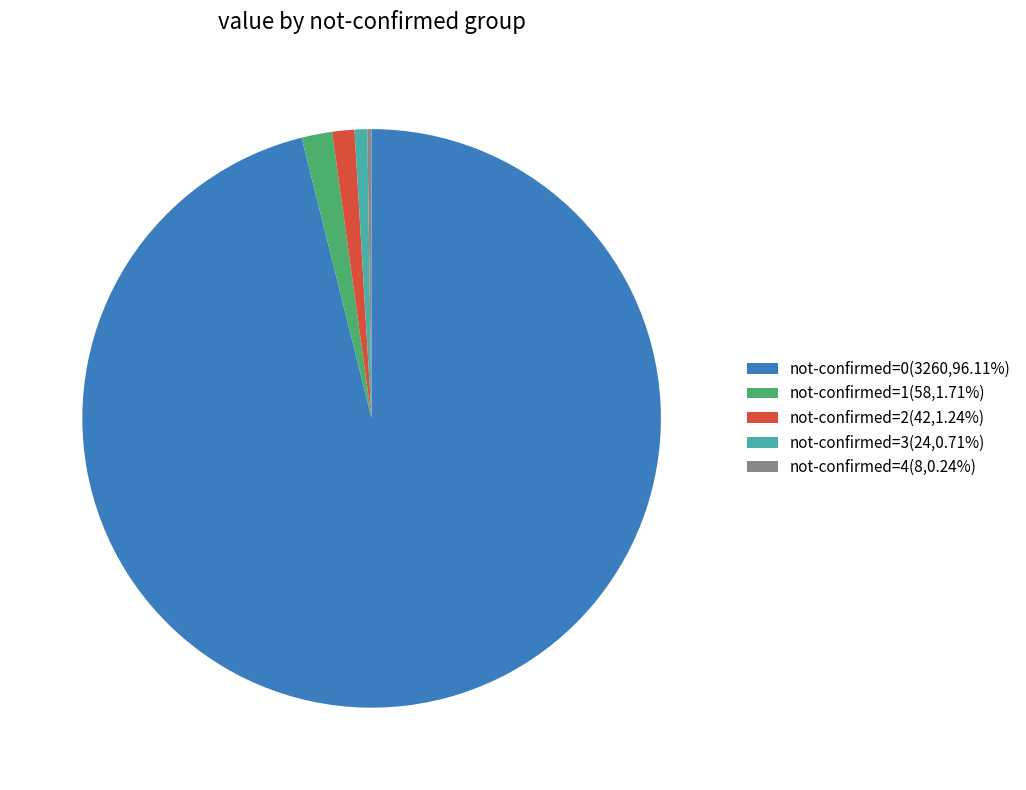

Do not-confirmed=3(24,0.71%) and not-confirmed=2(42,1.24%) together represent more than half of the pie?

No